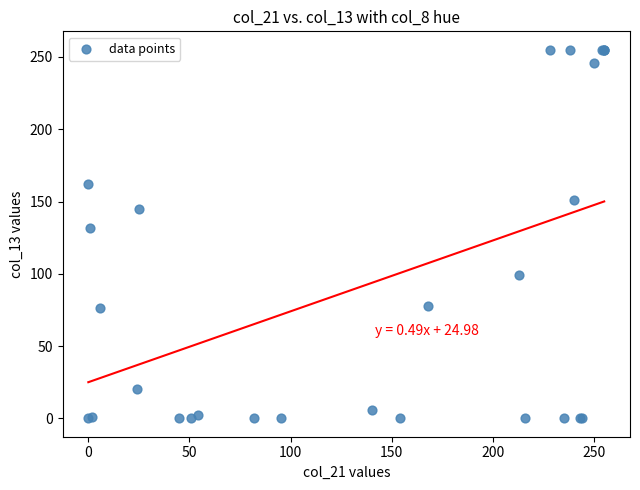

What Y value in the scatter plot is closest to 127?

132